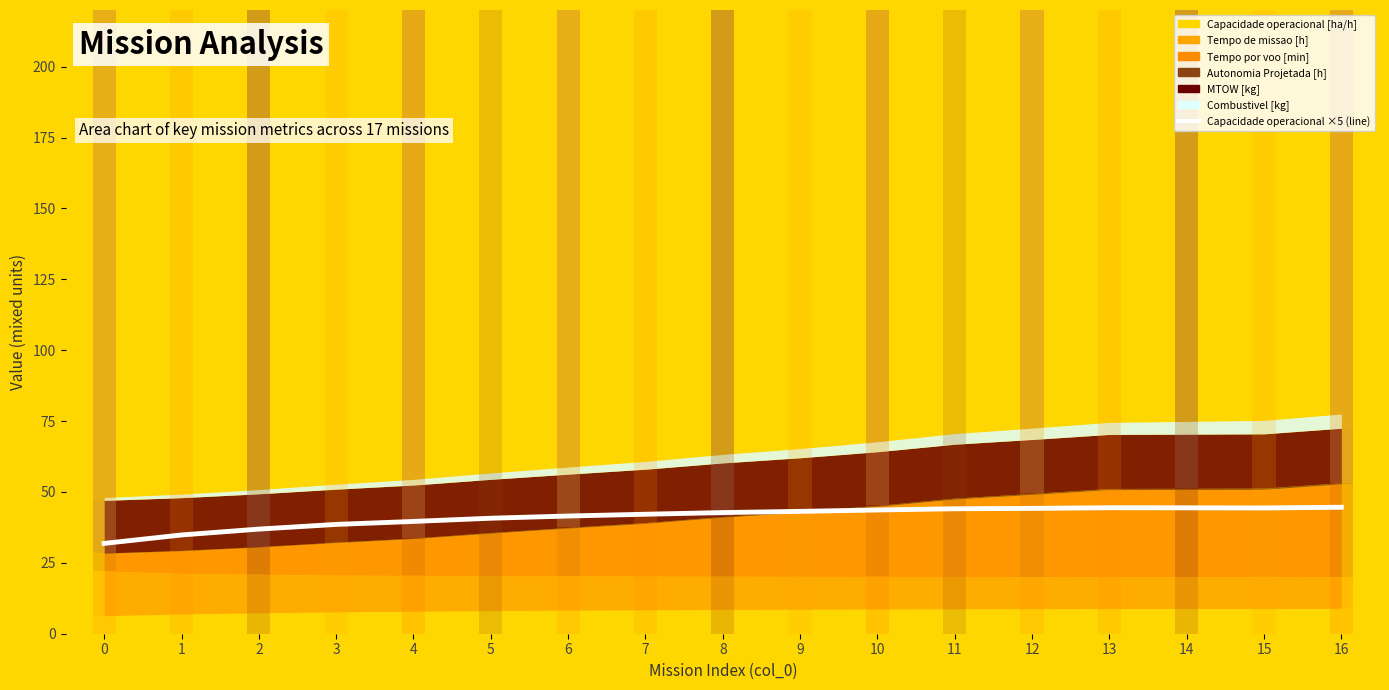

Between 6 and 13, which is larger?

13